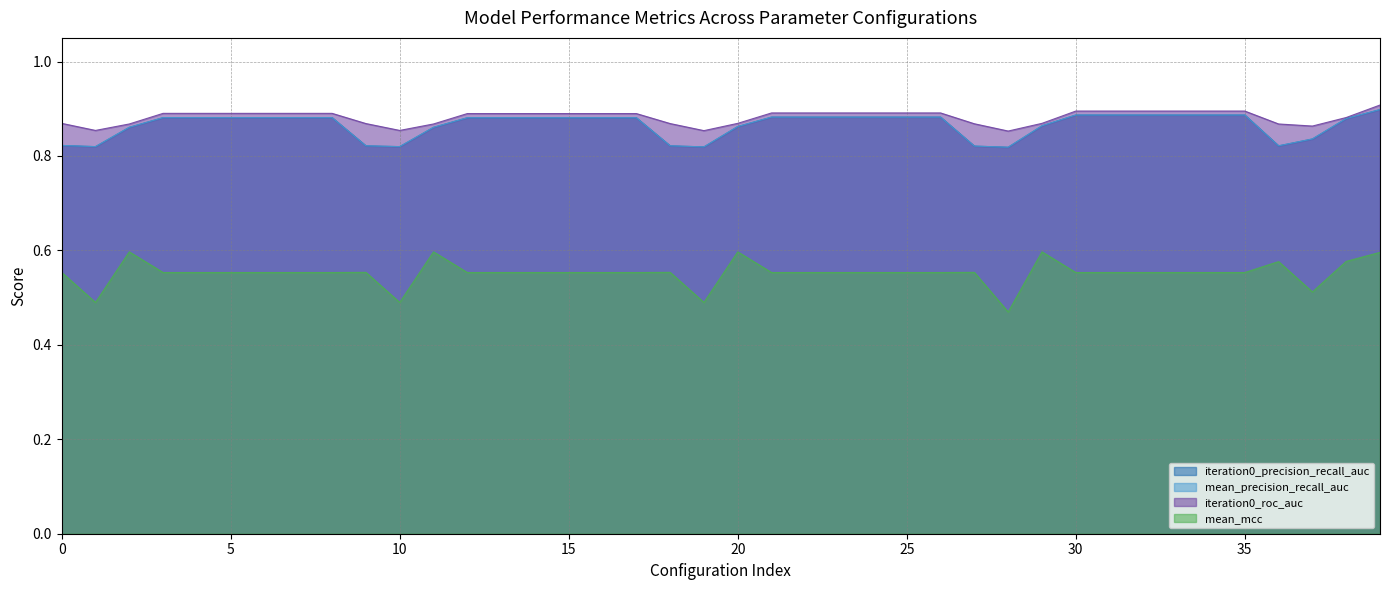

The value of mean_precision_recall_auc at 14 is 0.9. True or false?

True